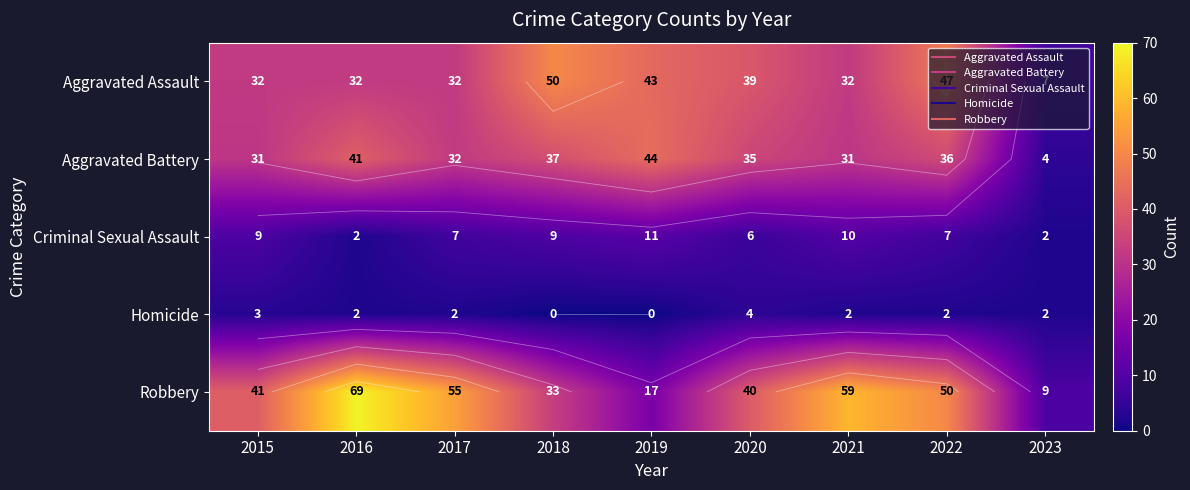

Which has a higher value, 2018 or 2015?

2018